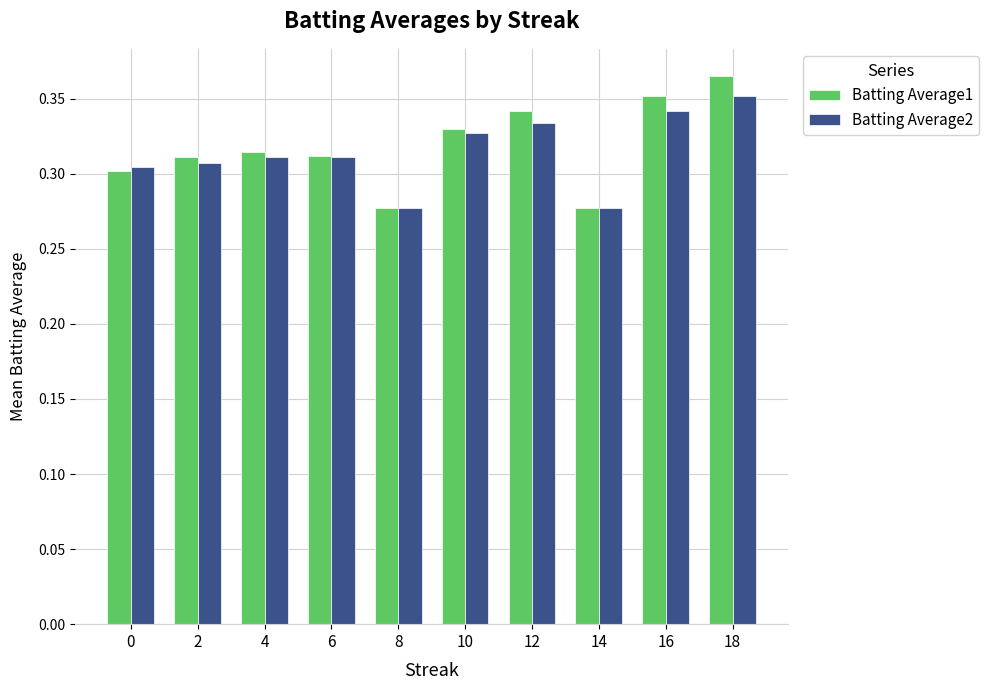

How many Batting Average2 values are between 0 and 1?

10